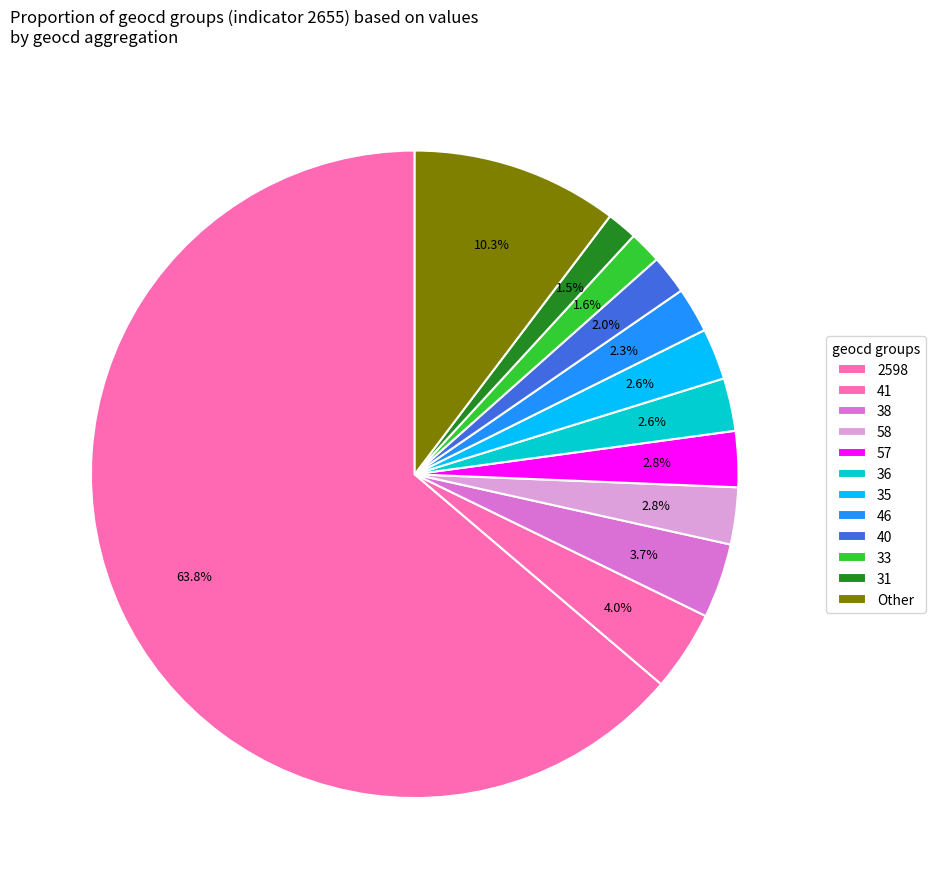

How many segments does this pie chart have?

12